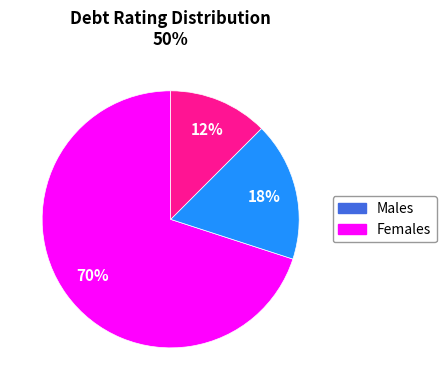

Is there any slice that represents more than half of the pie?

Yes